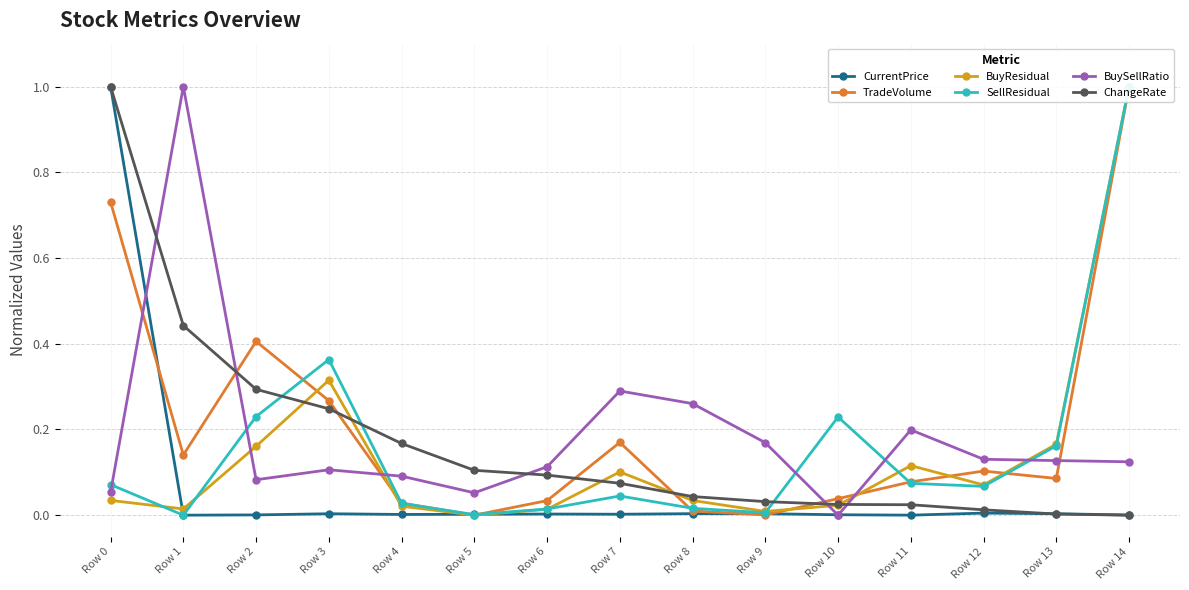

How many positive values does the BuyResidual series have?

14